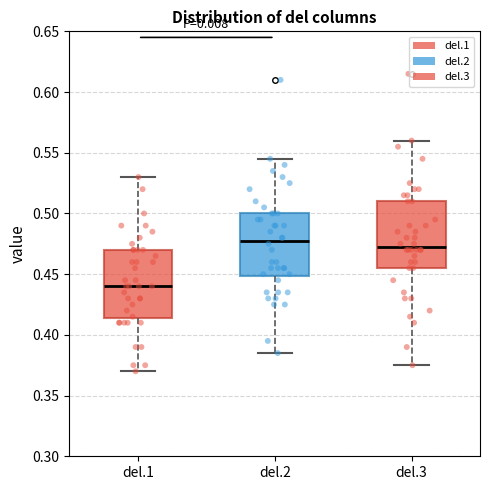

Where is the lower edge of the box for del.1 on the y-axis? The values are not printed on the chart, so give them approximately, as read against the axis.

0.415